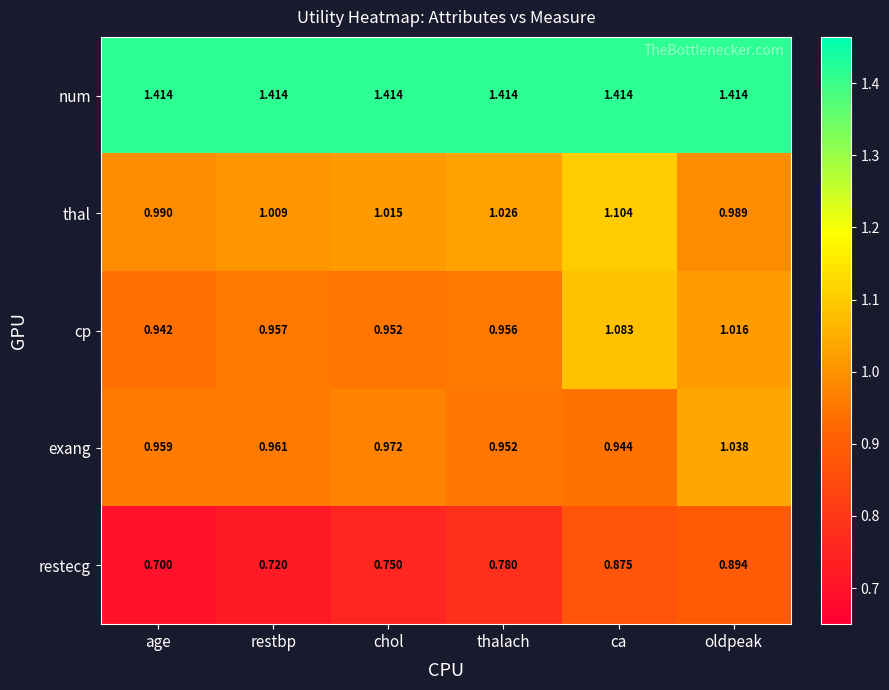

Which series changed the most between chol and oldpeak?

restecg